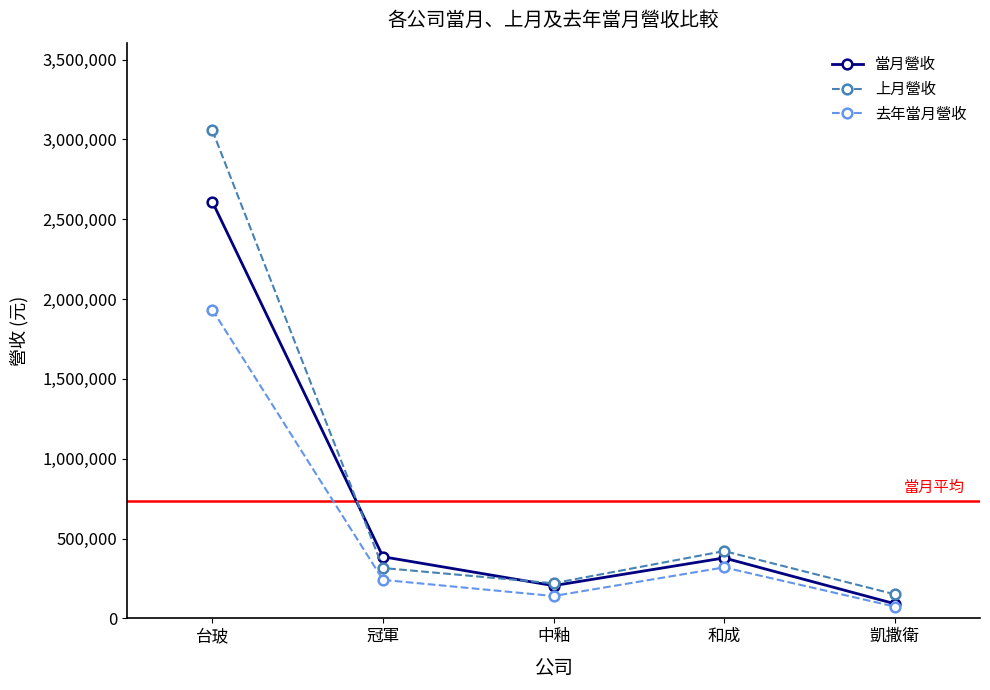

At which category is the sum across all series the highest?

台玻